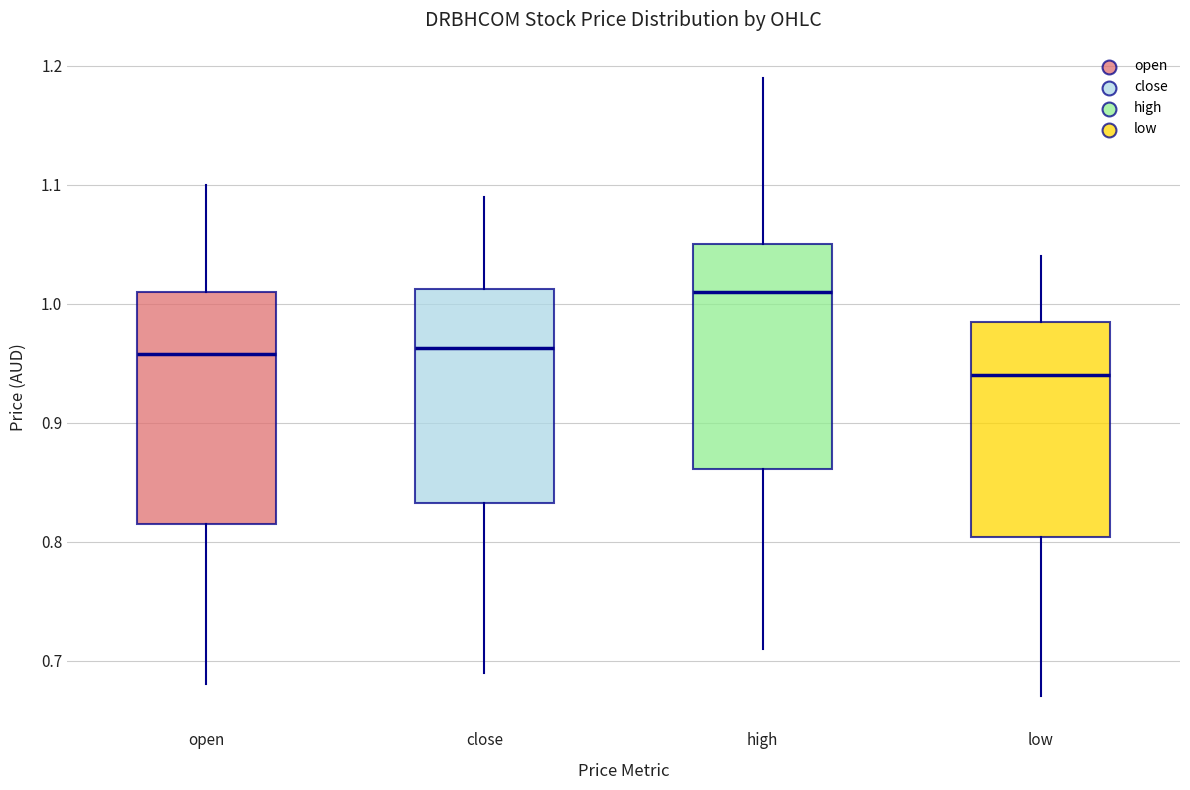

Reading left to right, read every box against the y-axis: the position of its median line, the range the box covers, and the ends of its whiskers. The values are not printed on the chart, so give them approximately, as read against the axis.

open: median 0.96, box 0.82 to 1.01, whiskers 0.68 to 1.10
close: median 0.96, box 0.83 to 1.01, whiskers 0.69 to 1.09
high: median 1.01, box 0.86 to 1.05, whiskers 0.71 to 1.19
low: median 0.94, box 0.80 to 0.99, whiskers 0.67 to 1.04